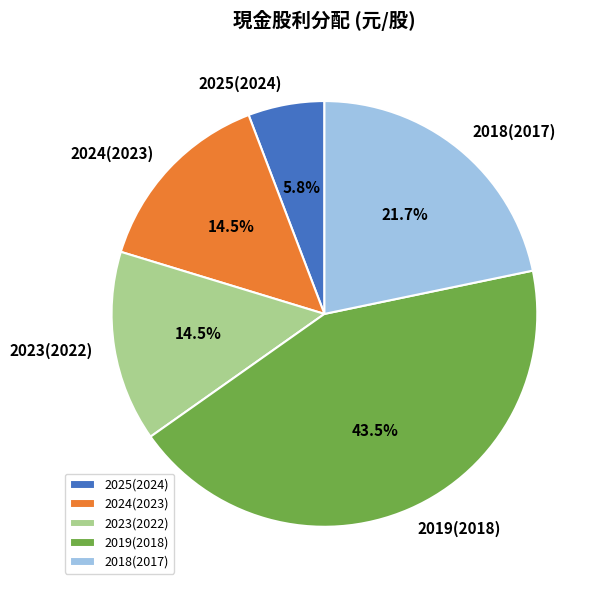

Approximately how many times larger is the value at 2023(2022) compared to 2025(2024)?

2.5